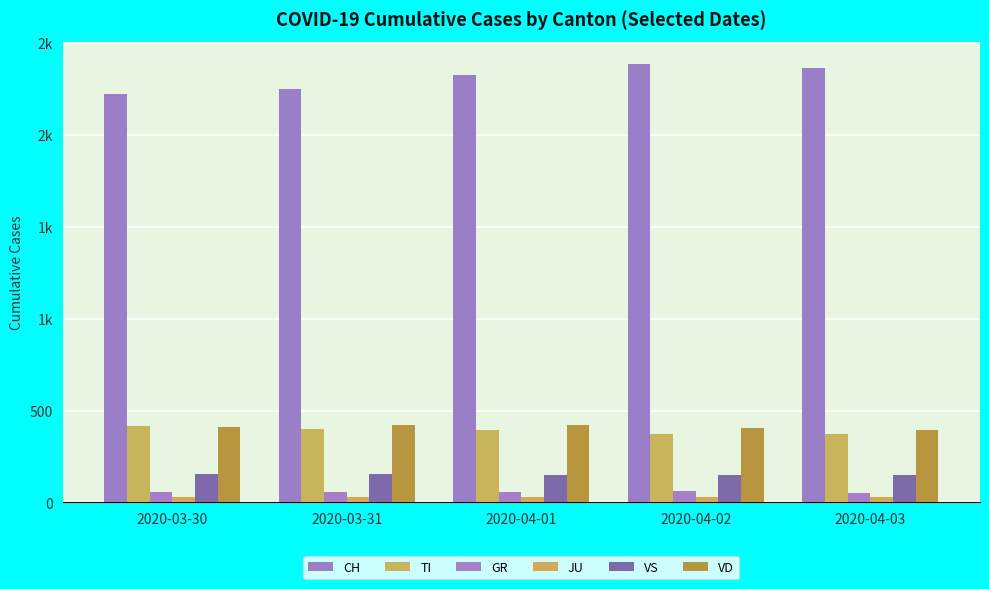

Are the bars horizontal?

No